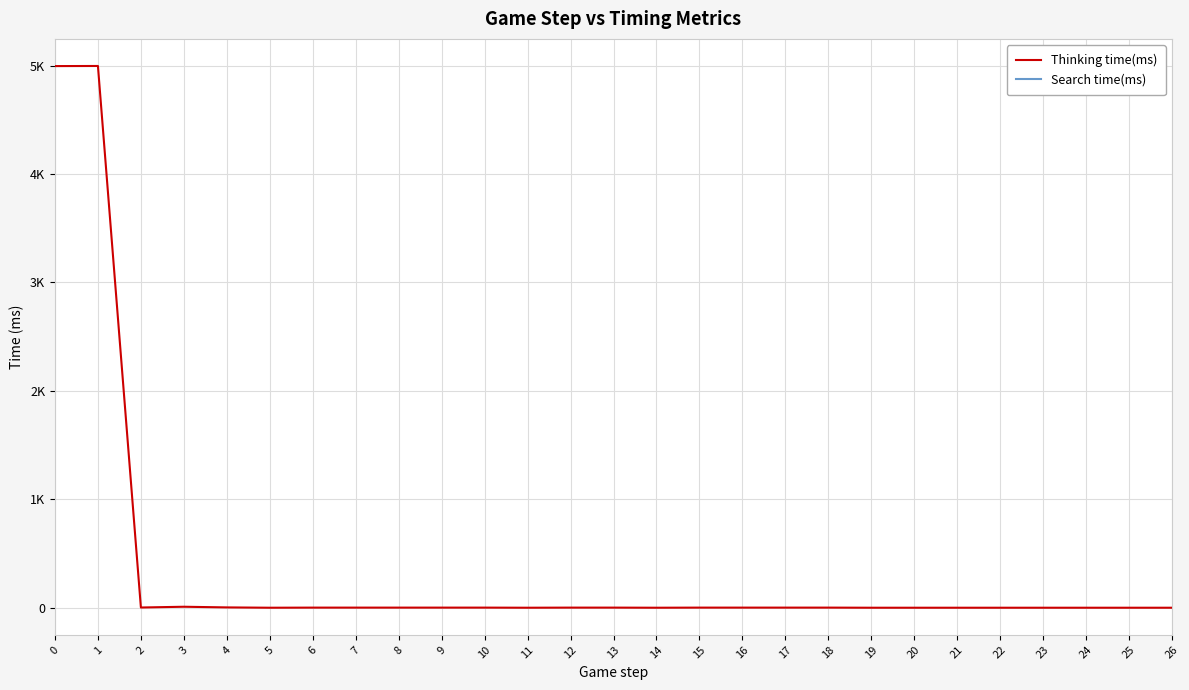

True or false: Thinking time(ms) has more than 0 interior local peaks.

True